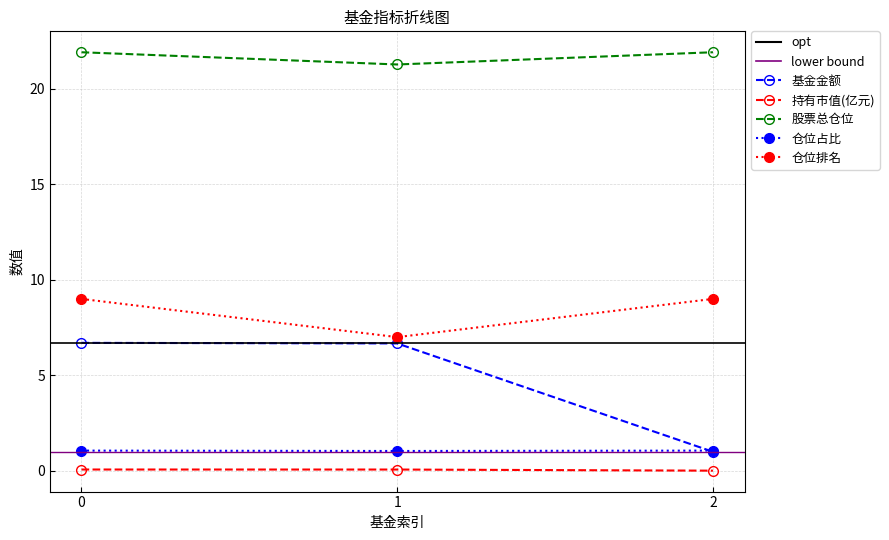

What is the difference between the highest and lowest values at 1?

21.2